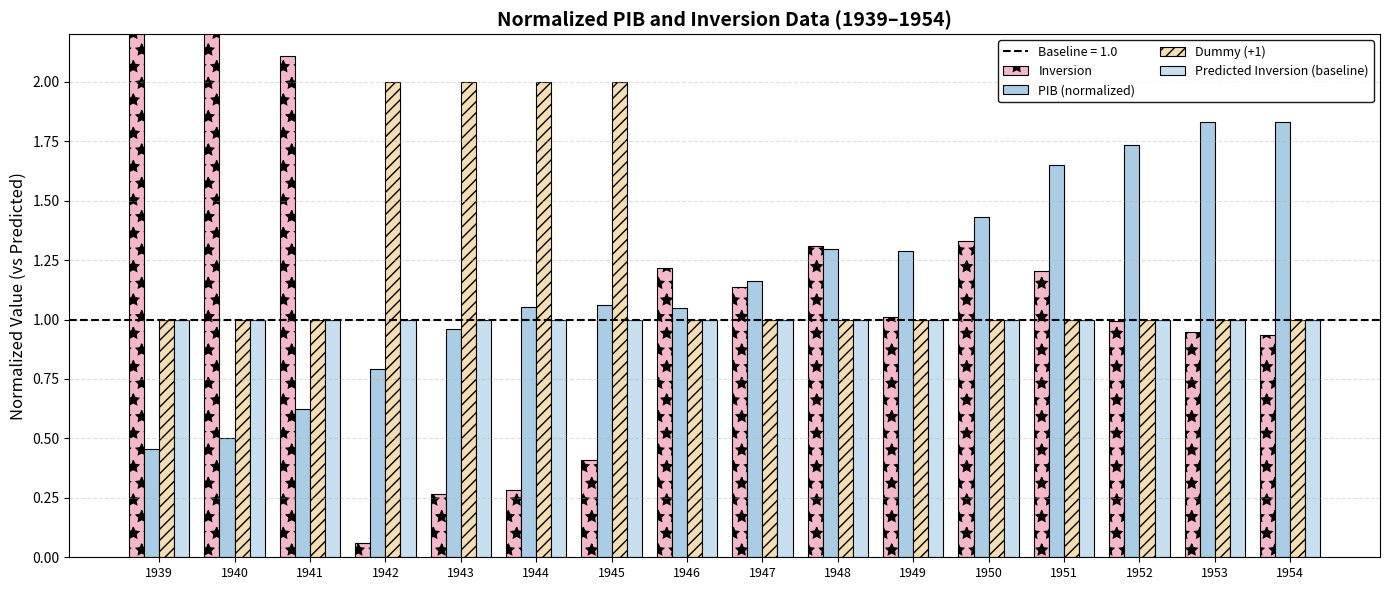

Reading left to right, transcribe all the data shown in this chart.

Inversion: 1939=5.3	1940=3.7	1941=2.1	1942=0.1	1943=0.3	1944=0.3	1945=0.4	1946=1.2	1947=1.1	1948=1.3	1949=1.0	1950=1.3	1951=1.2	1952=1.0	1953=0.9	1954=0.9
PIB (normalized): 1939=0.5	1940=0.5	1941=0.6	1942=0.8	1943=1.0	1944=1.1	1945=1.1	1946=1.0	1947=1.2	1948=1.3	1949=1.3	1950=1.4	1951=1.7	1952=1.7	1953=1.8	1954=1.8
Dummy (+1): 1939=1.0	1940=1.0	1941=1.0	1942=2.0	1943=2.0	1944=2.0	1945=2.0	1946=1.0	1947=1.0	1948=1.0	1949=1.0	1950=1.0	1951=1.0	1952=1.0	1953=1.0	1954=1.0
Predicted Inversion (baseline): 1939=1.0	1940=1.0	1941=1.0	1942=1.0	1943=1.0	1944=1.0	1945=1.0	1946=1.0	1947=1.0	1948=1.0	1949=1.0	1950=1.0	1951=1.0	1952=1.0	1953=1.0	1954=1.0